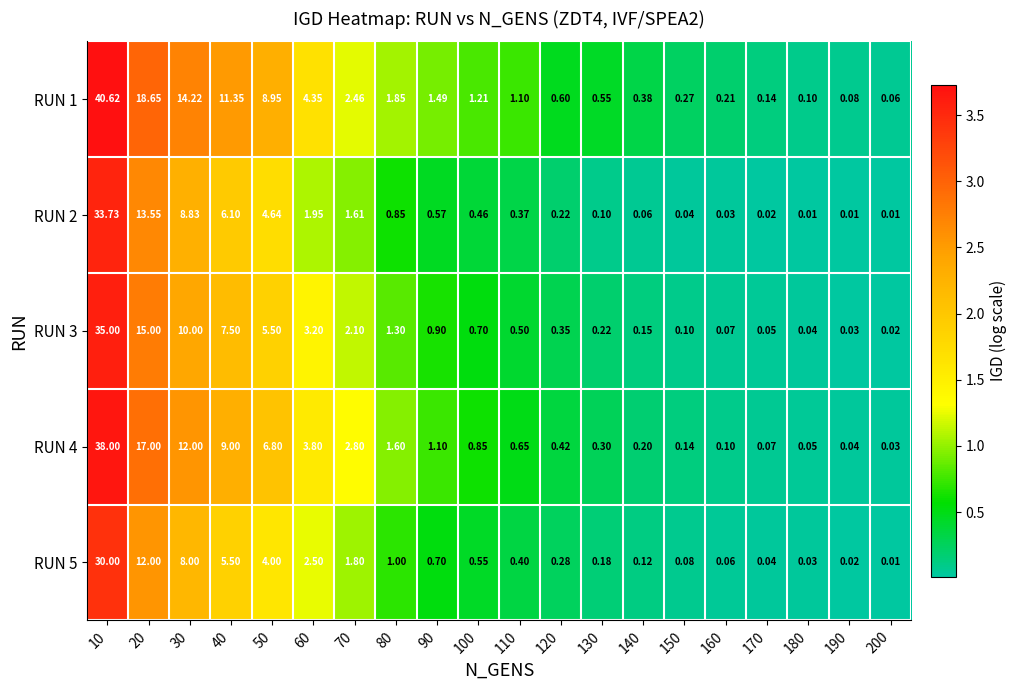

Which series has the largest total across all categories?

RUN 1